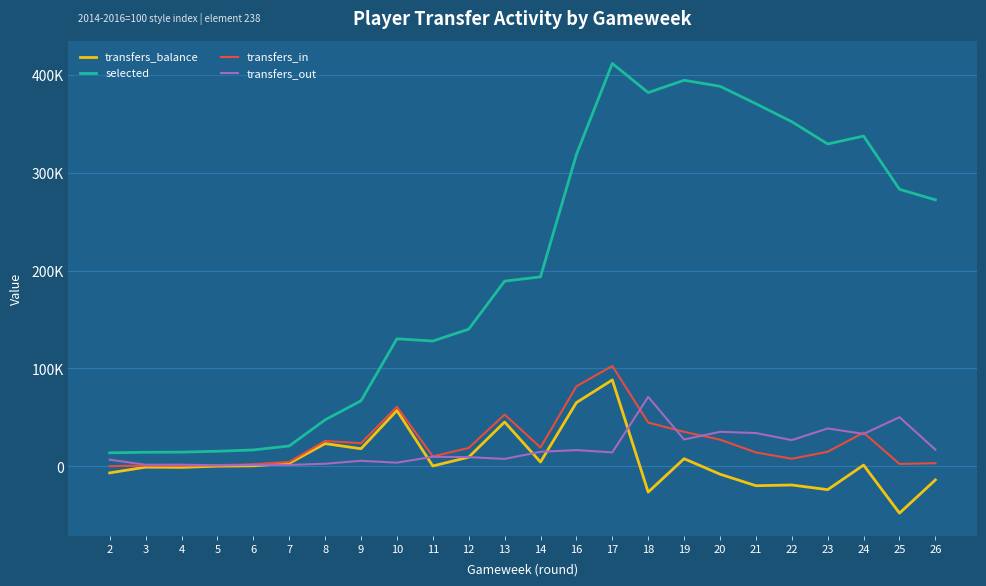

Where is the first local maximum for transfers_in?

3